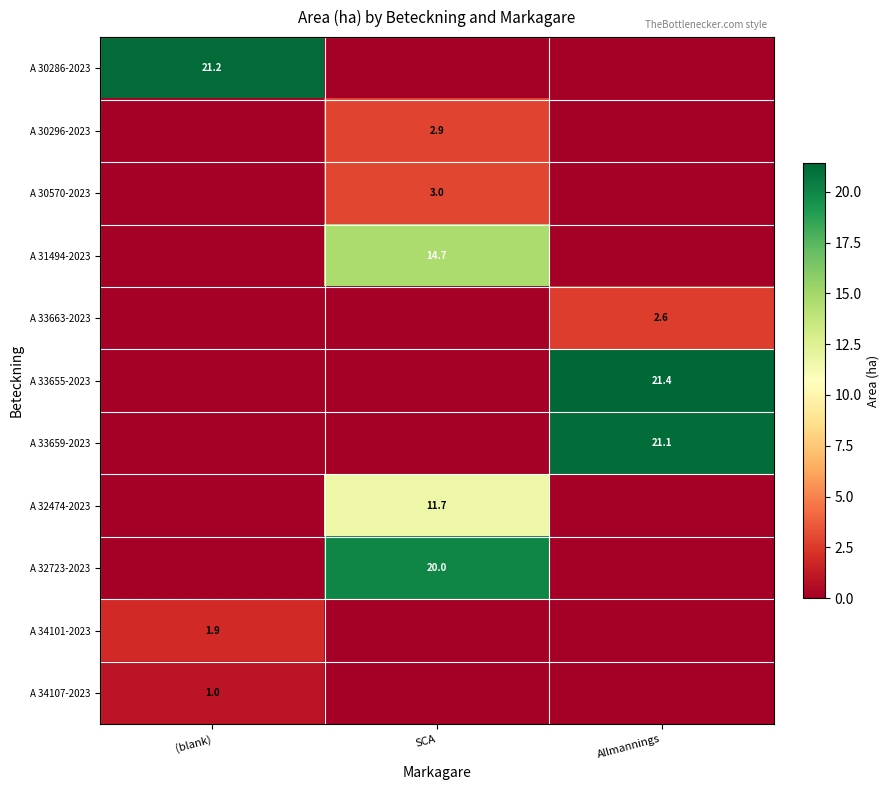

True or false: A 34107-2023 has a value of 0.0 at SCA.

True